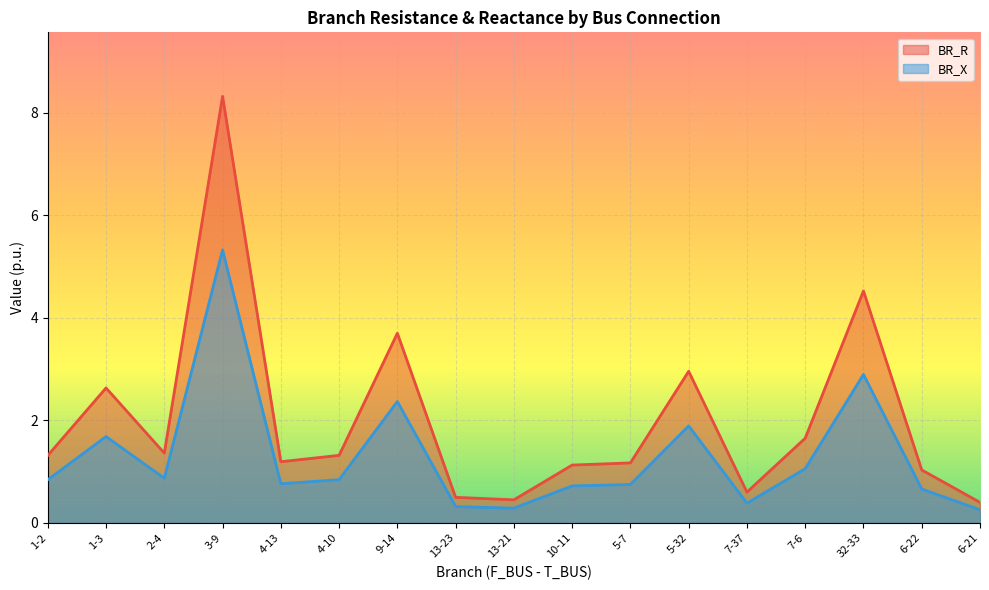

At which category does the chart reach its peak across all series?

3-9